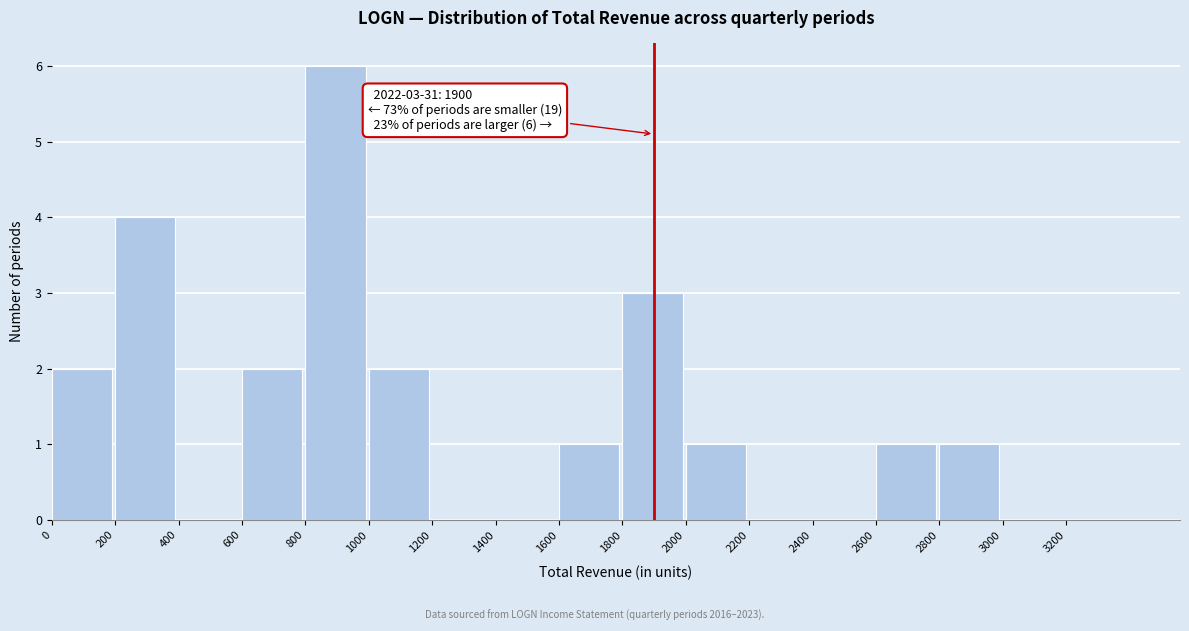

Which range on the x-axis has the tallest bar?

800 to 1000